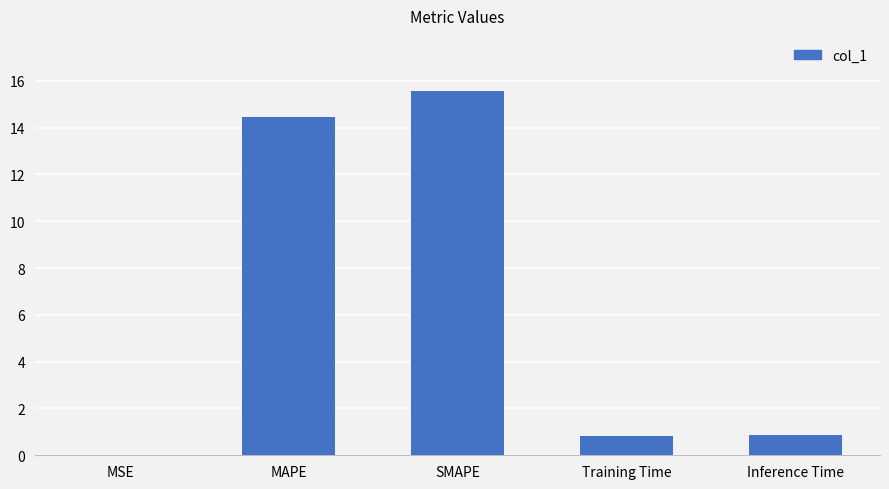

What is the change in value from SMAPE to Training Time?

-14.8